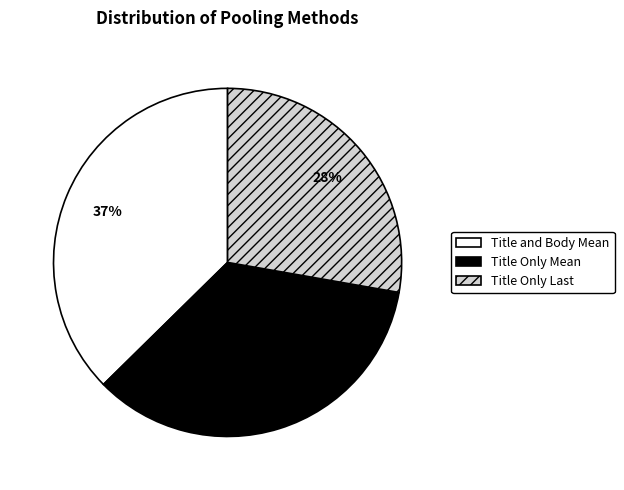

To the nearest percent, what is the average slice percentage?

33%